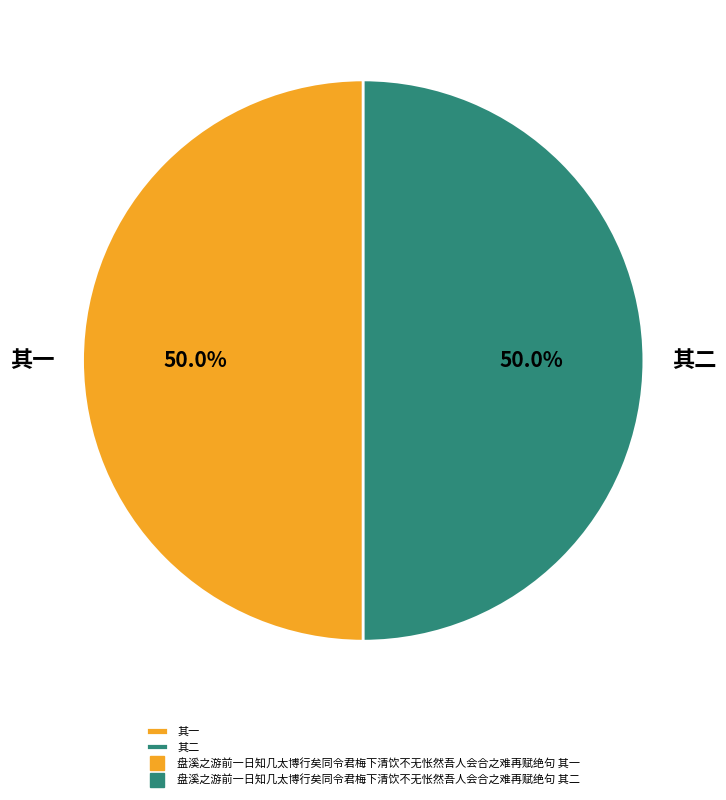

What is the ratio of the value at 其二 to the value at 其一?

1.0